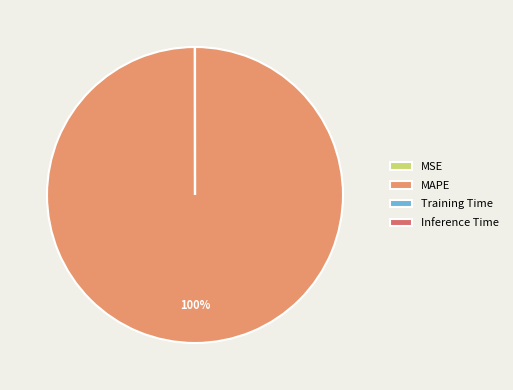

Is there a majority slice in this chart?

Yes